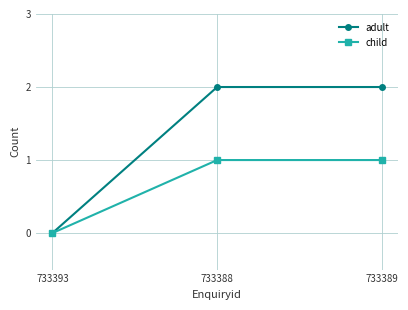

What position from the left is 733393?

1